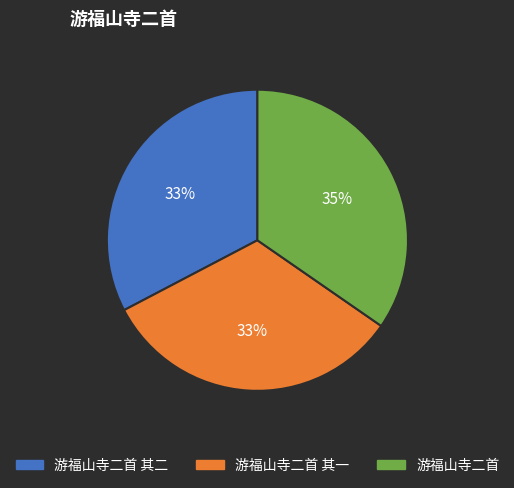

Is there any slice that represents more than half of the pie?

No